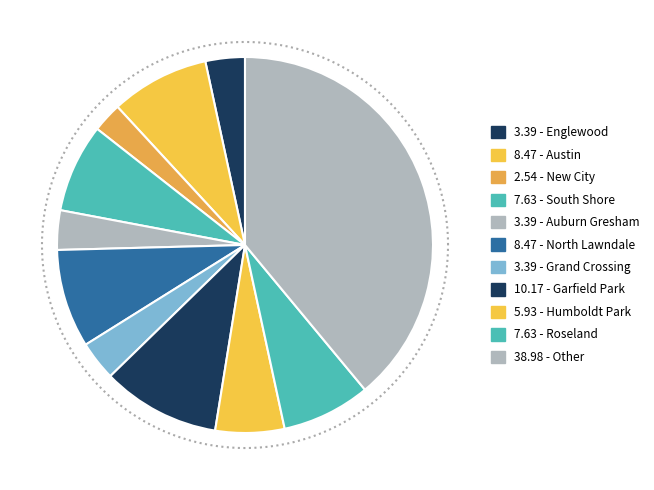

Which slice is the largest?

Other